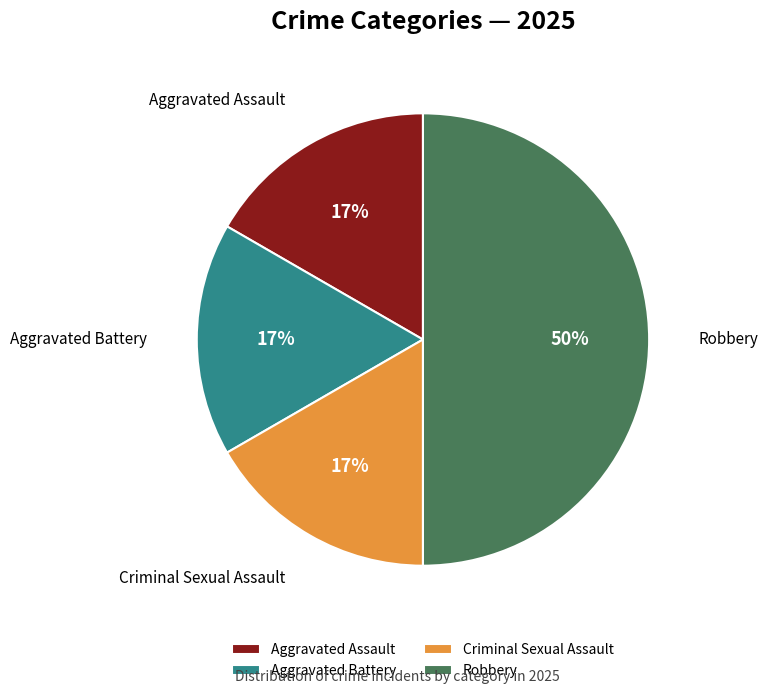

Is the sum of Criminal Sexual Assault and Robbery greater than half?

Yes